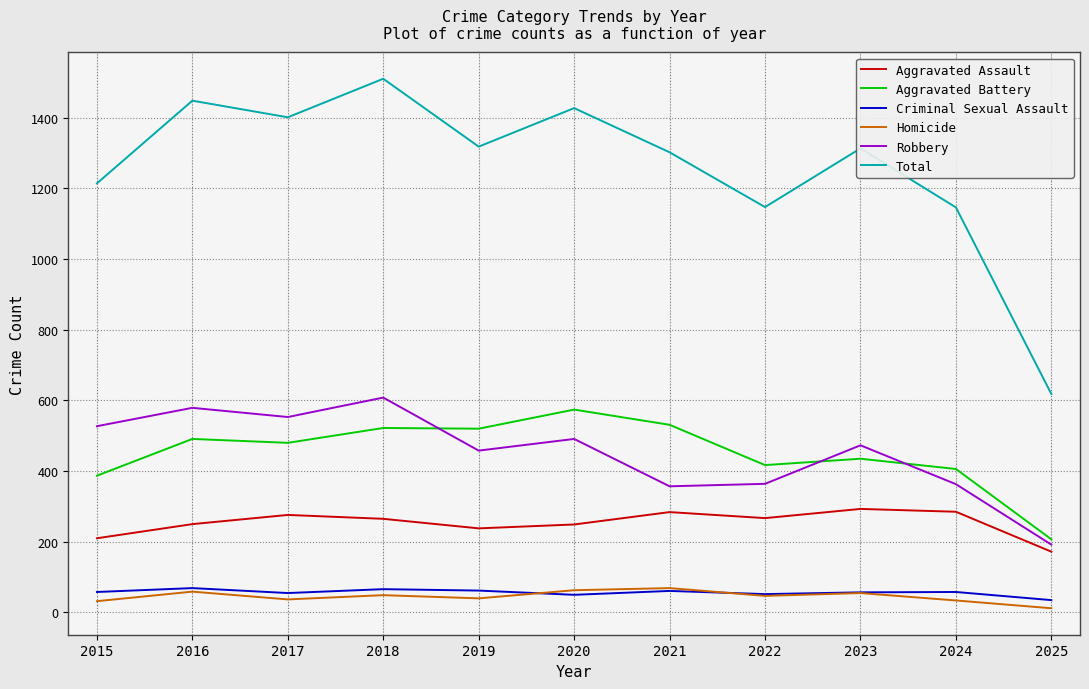

True or false: Aggravated Battery and Homicide cross at least once.

False